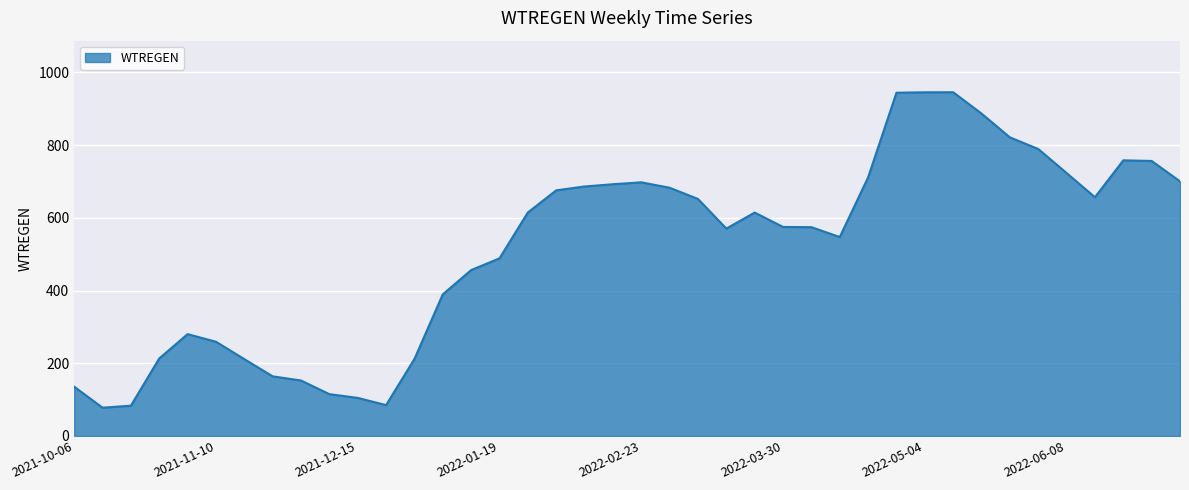

What is the difference between the maximum and minimum values?

867.8